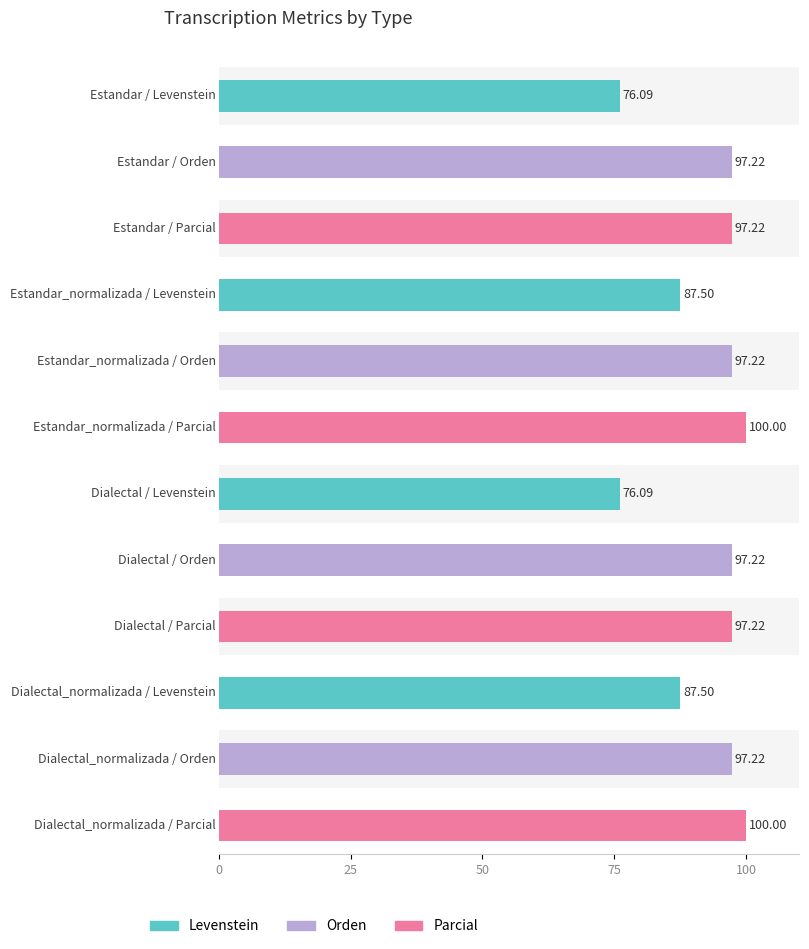

Reading left to right, transcribe all the data shown in this chart.

Levenstein: Estandar=76.1	Estandar_normalizada=87.5	Dialectal=76.1	Dialectal_normalizada=87.5
Orden: Estandar=97.2	Estandar_normalizada=97.2	Dialectal=97.2	Dialectal_normalizada=97.2
Parcial: Estandar=97.2	Estandar_normalizada=100.0	Dialectal=97.2	Dialectal_normalizada=100.0